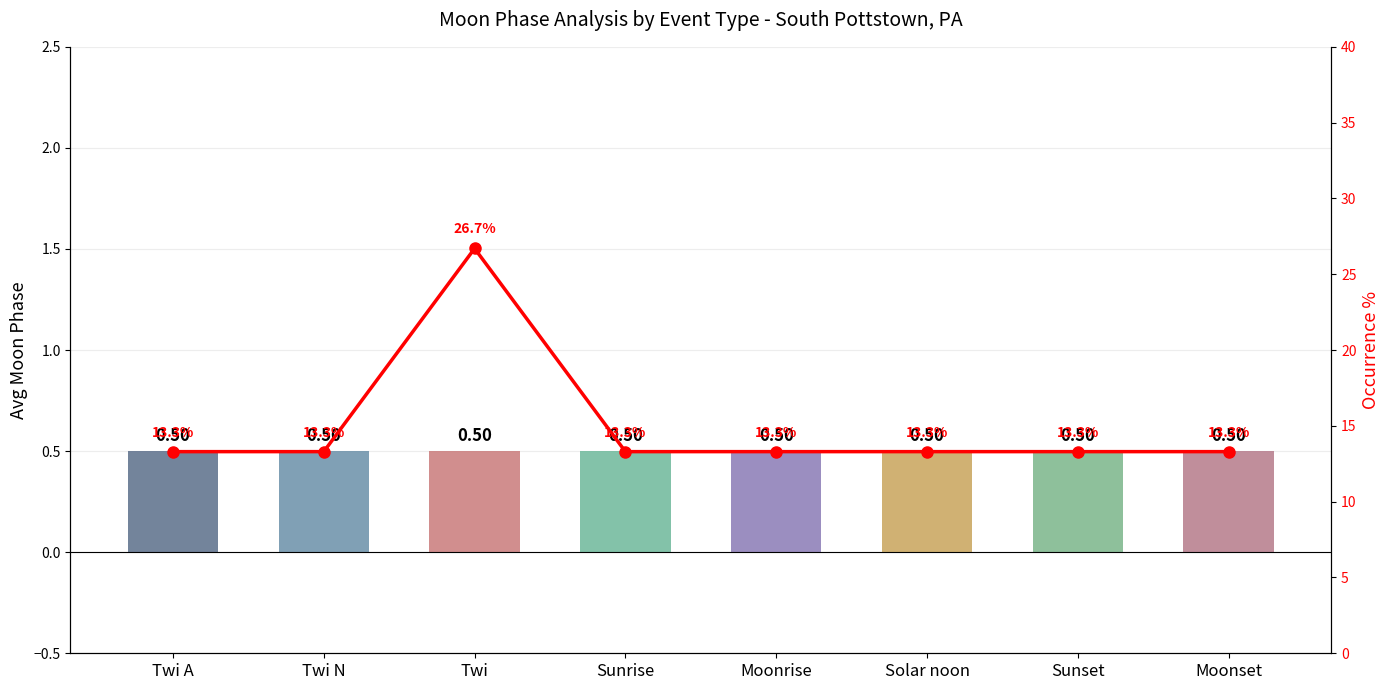

What is the total value across all series at Twi A?

13.8